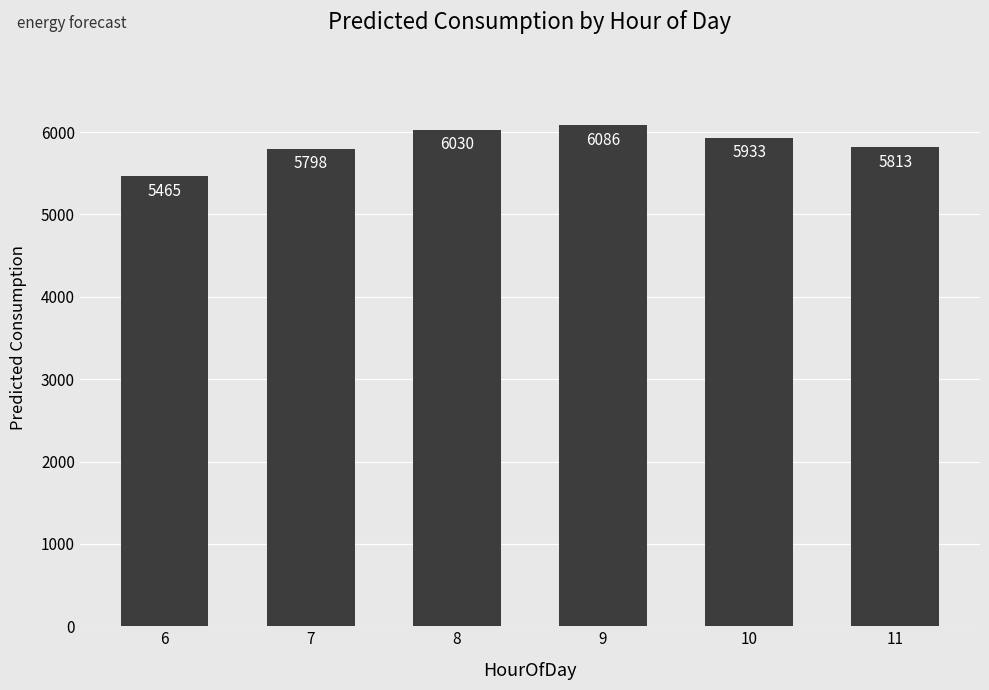

What is the difference between the values at 9 and 6?

620.3